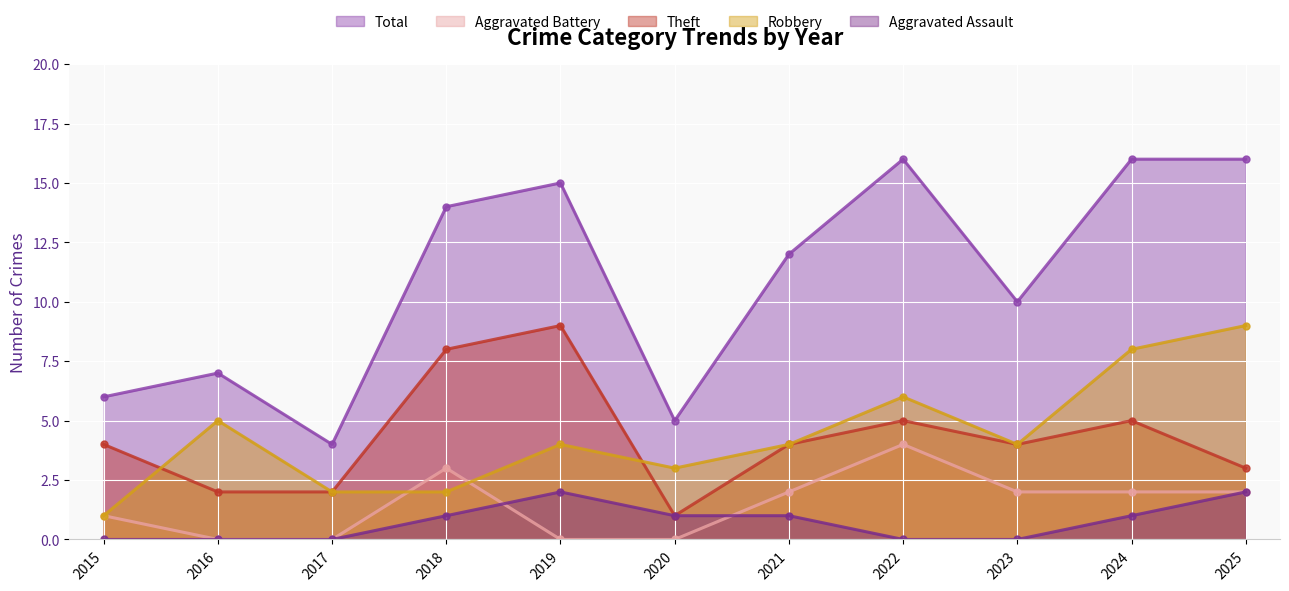

Reading right to left, extract all data points from this chart.

Aggravated Assault: 2025=2	2024=1	2023=0	2022=0	2021=1	2020=1	2019=2	2018=1	2017=0	2016=0	2015=0
Aggravated Battery: 2025=2	2024=2	2023=2	2022=4	2021=2	2020=0	2019=0	2018=3	2017=0	2016=0	2015=1
Robbery: 2025=9	2024=8	2023=4	2022=6	2021=4	2020=3	2019=4	2018=2	2017=2	2016=5	2015=1
Theft: 2025=3	2024=5	2023=4	2022=5	2021=4	2020=1	2019=9	2018=8	2017=2	2016=2	2015=4
Total: 2025=16	2024=16	2023=10	2022=16	2021=12	2020=5	2019=15	2018=14	2017=4	2016=7	2015=6